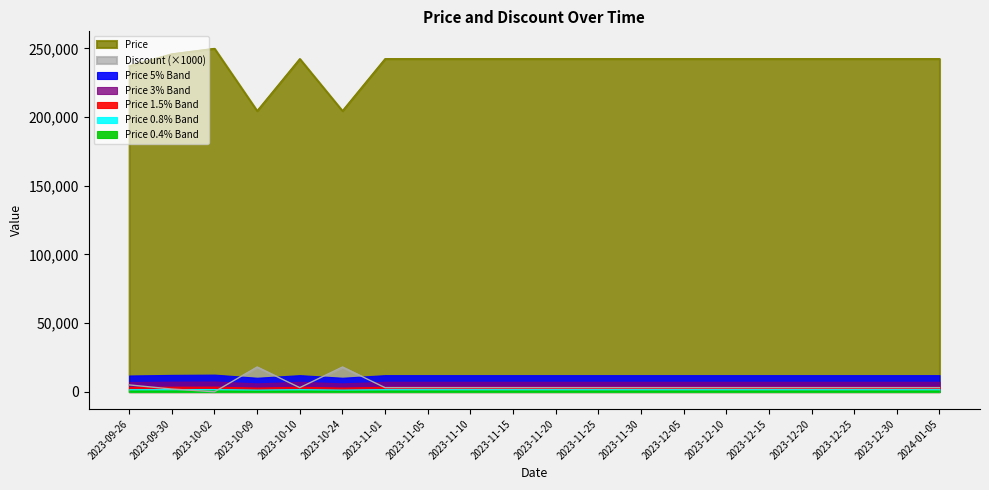

Which series has the largest range (max minus min)?

Price